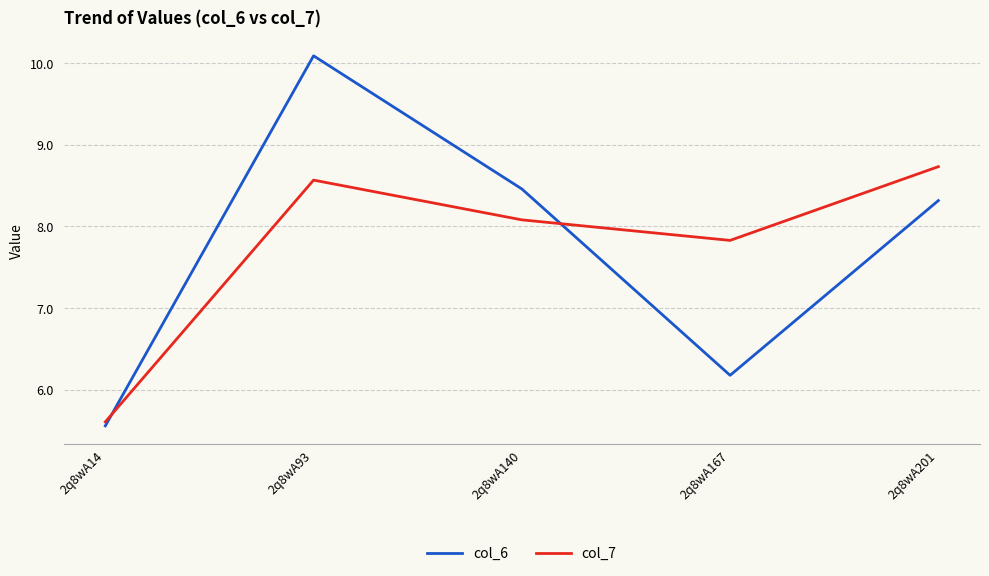

How many intersections are there between col_7 and col_6?

2